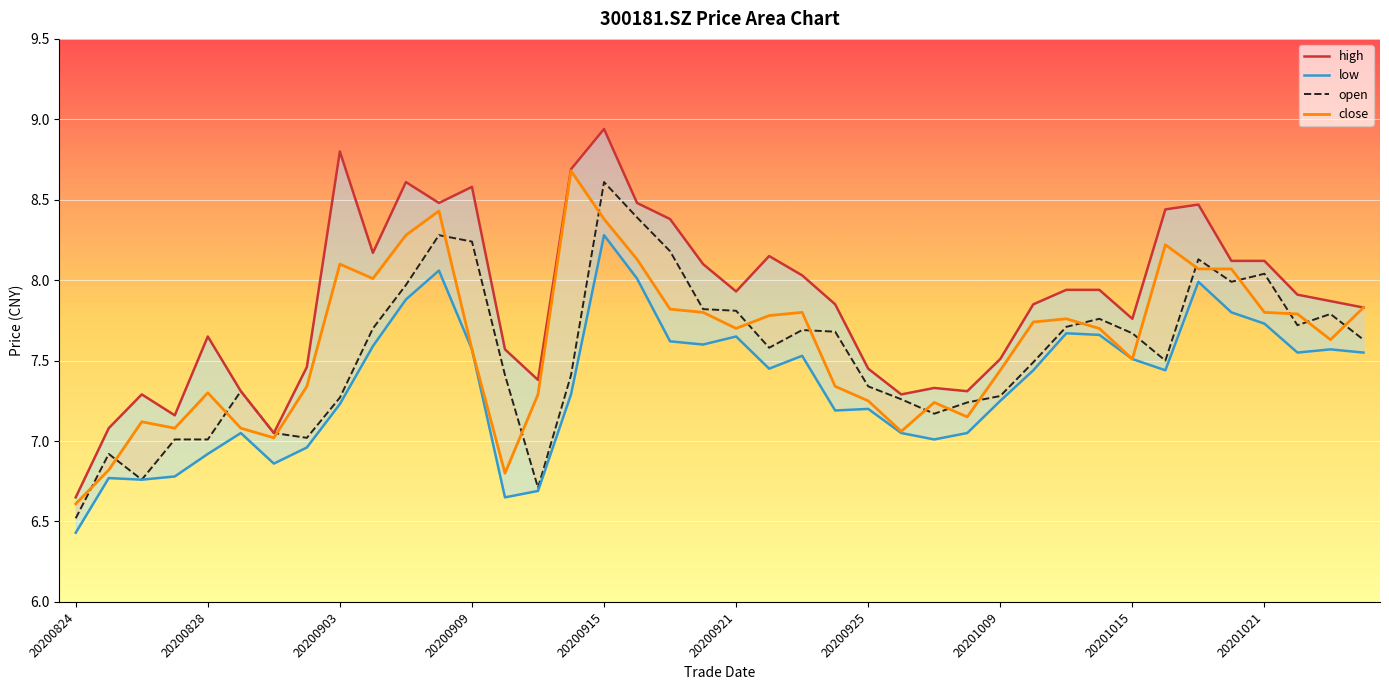

Reading left to right, list all the values displayed in this chart.

high: 6.7	7.1	7.3	7.2	7.7	7.3	7.0	7.5	8.8	8.2	8.6	8.5	8.6	7.6	7.4	8.7	8.9	8.5	8.4	8.1	7.9	8.2	8.0	7.8	7.5	7.3	7.3	7.3	7.5	7.8	7.9	7.9	7.8	8.4	8.5	8.1	8.1	7.9	7.9	7.8
low: 6.4	6.8	6.8	6.8	6.9	7.0	6.9	7.0	7.2	7.6	7.9	8.1	7.6	6.7	6.7	7.3	8.3	8.0	7.6	7.6	7.7	7.5	7.5	7.2	7.2	7.0	7.0	7.0	7.2	7.4	7.7	7.7	7.5	7.4	8.0	7.8	7.7	7.5	7.6	7.5
open: 6.5	6.9	6.8	7.0	7.0	7.3	7.0	7.0	7.3	7.7	8.0	8.3	8.2	7.4	6.7	7.4	8.6	8.4	8.2	7.8	7.8	7.6	7.7	7.7	7.3	7.3	7.2	7.2	7.3	7.5	7.7	7.8	7.7	7.5	8.1	8.0	8.0	7.7	7.8	7.6
close: 6.6	6.8	7.1	7.1	7.3	7.1	7.0	7.3	8.1	8.0	8.3	8.4	7.6	6.8	7.3	8.7	8.4	8.1	7.8	7.8	7.7	7.8	7.8	7.3	7.2	7.1	7.2	7.2	7.4	7.7	7.8	7.7	7.5	8.2	8.1	8.1	7.8	7.8	7.6	7.8